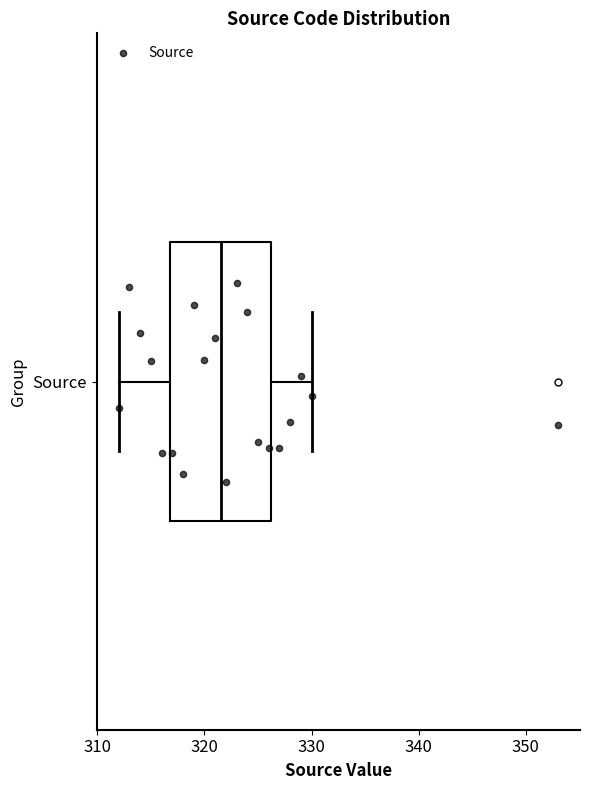

Transcribe this box plot: give where the median line is, the range the box spans, and where the two whiskers end, as read against the x-axis. The values are not printed on the chart, so give them approximately, as read against the axis.

median 322, box 317 to 326, whiskers 312 to 330